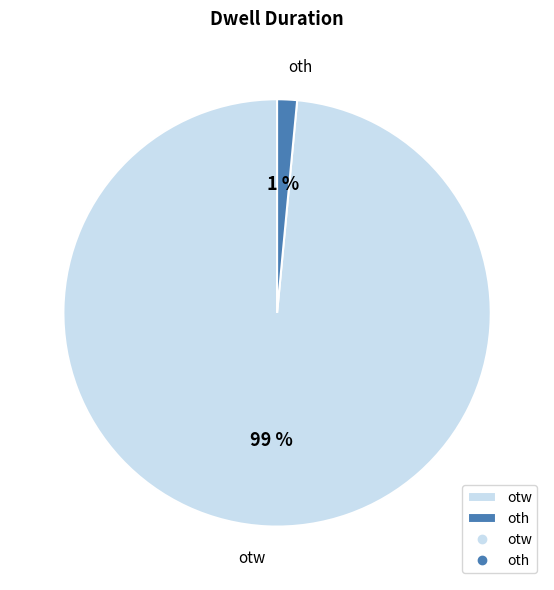

Which slice represents more than half of the pie?

otw